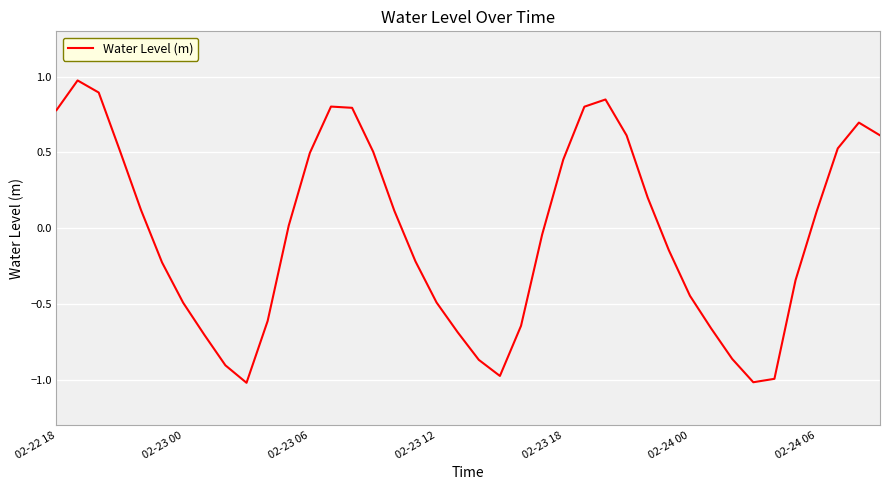

What is the maximum value shown in the chart?

1.0